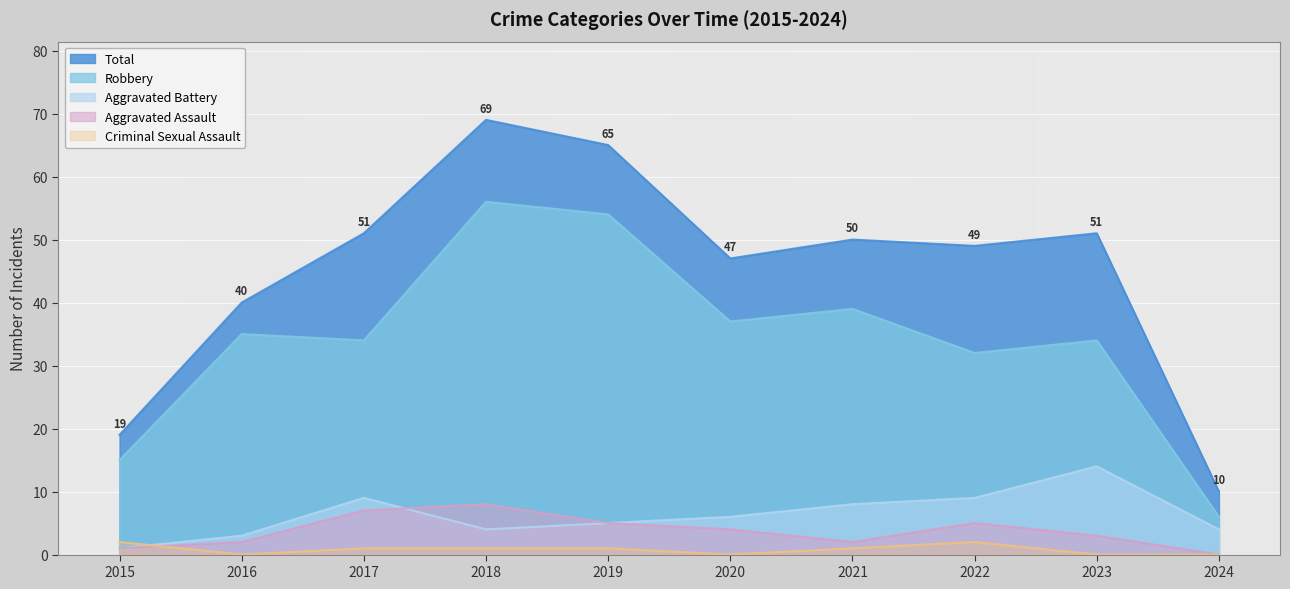

Is the value of Aggravated Battery at 2018 greater than the value of Criminal Sexual Assault at 2015?

Yes